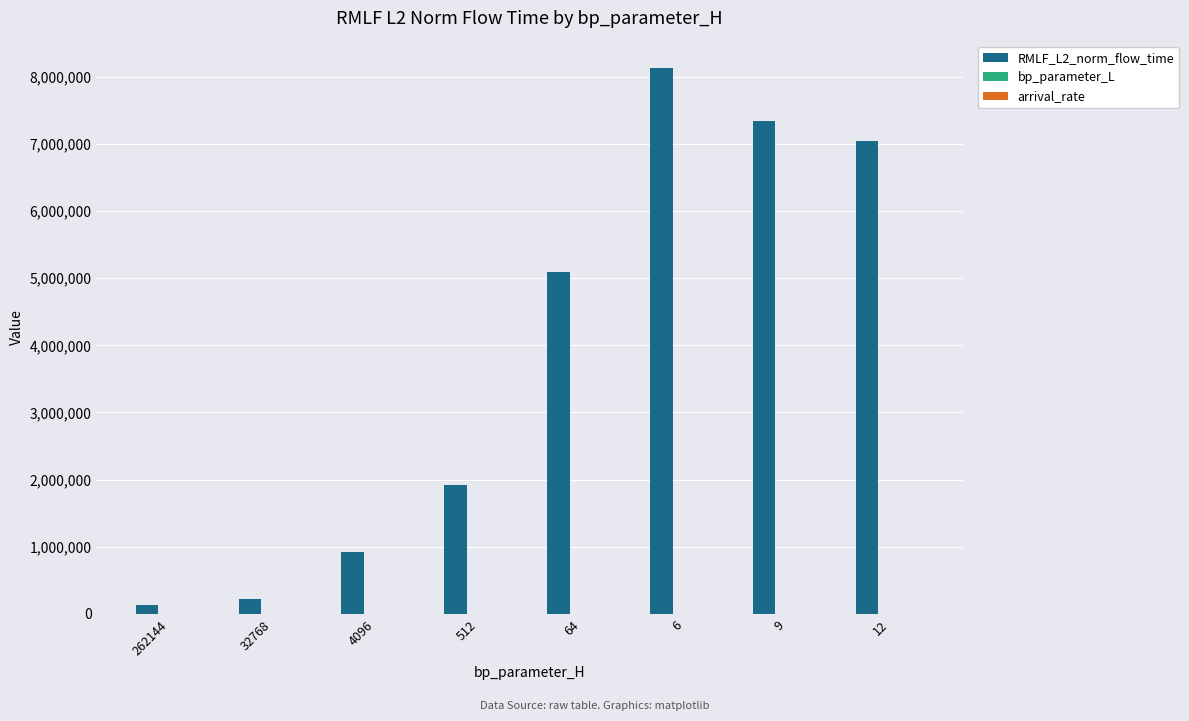

Which series has the largest range (max minus min)?

RMLF_L2_norm_flow_time